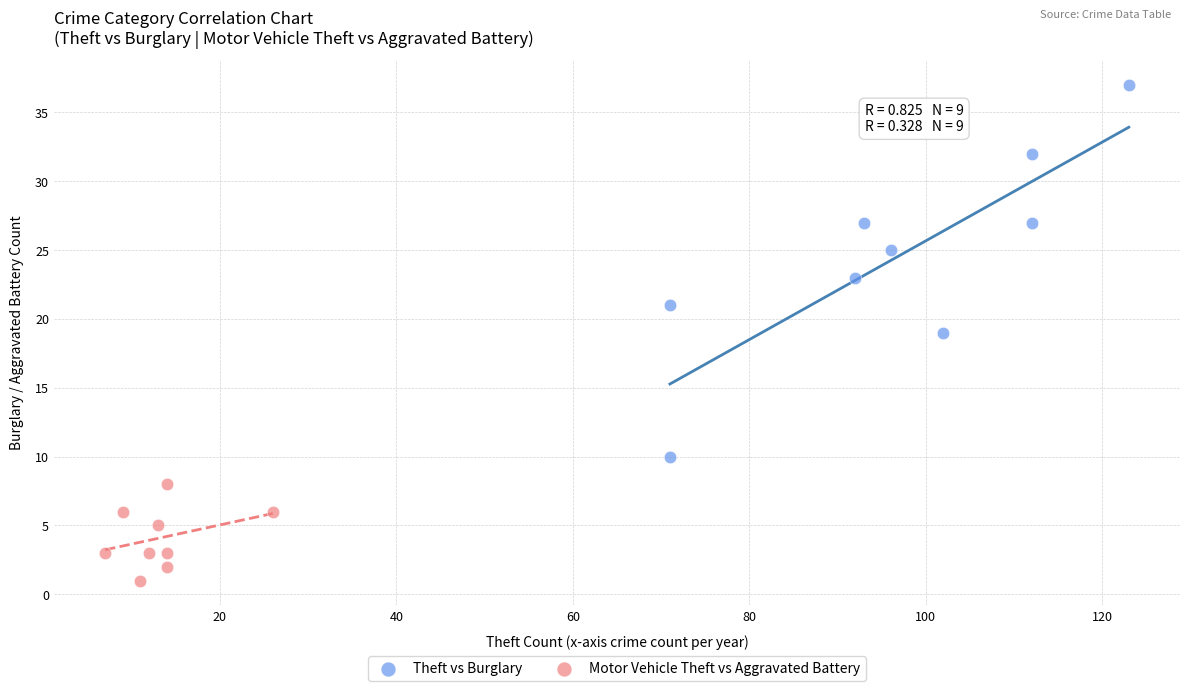

Which series reaches the minimum Y coordinate?

Motor Vehicle Theft vs Aggravated Battery